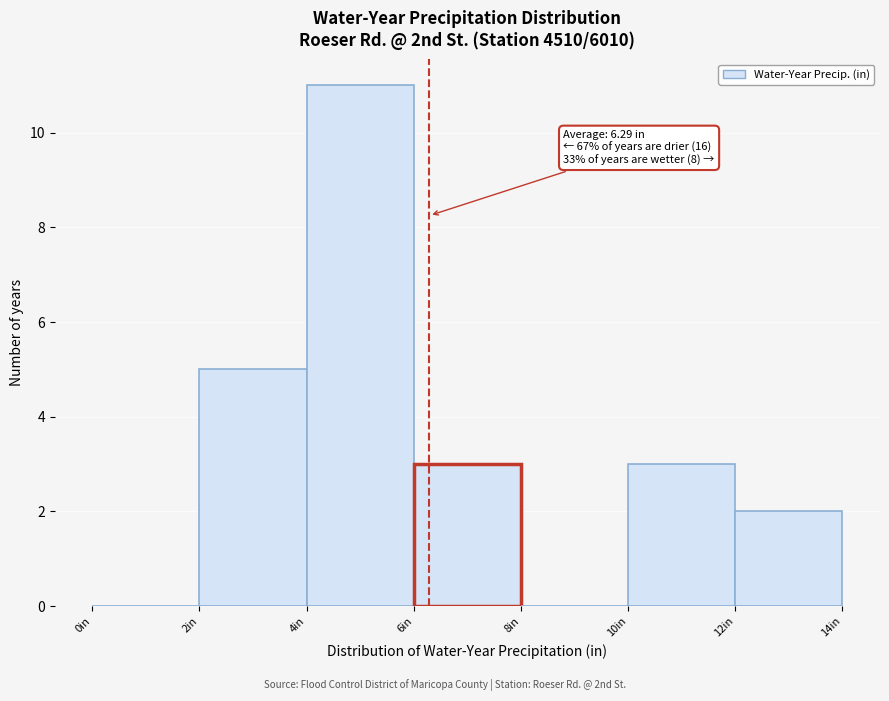

Which range on the x-axis has the tallest bar?

4 to 6